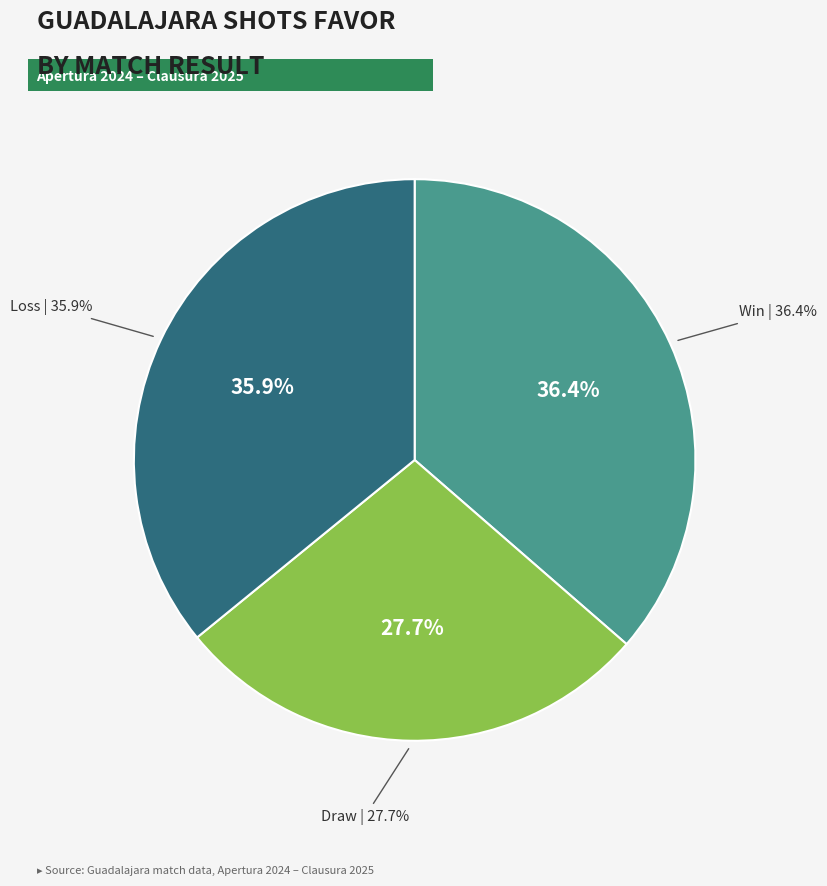

Does any single category account for the majority?

No